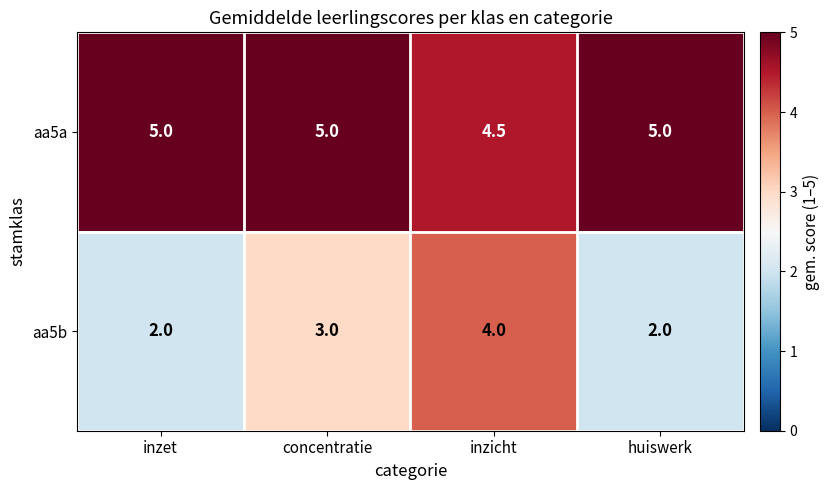

What is the sum of the aa5a values at concentratie and inzet?

10.0